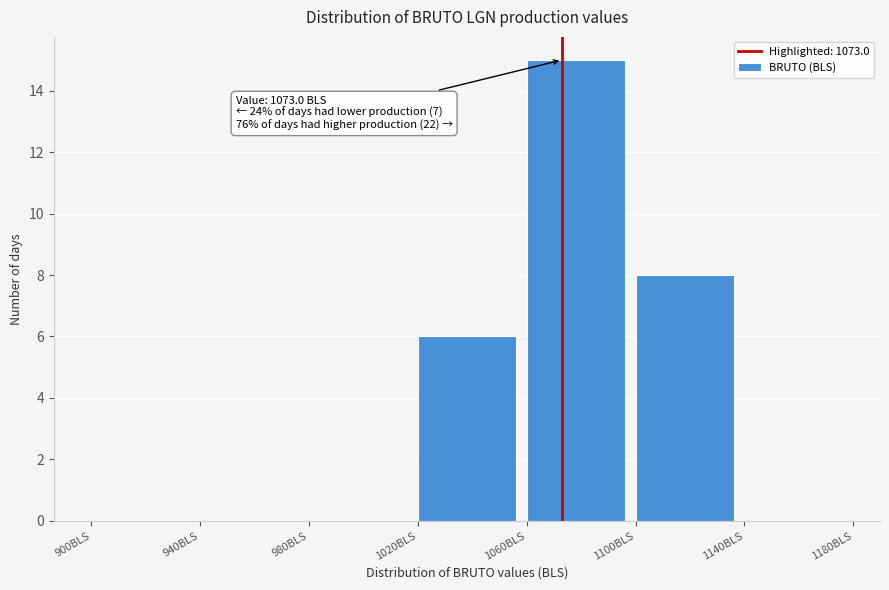

Over which range of the x-axis is the bar tallest?

1060 to 1100